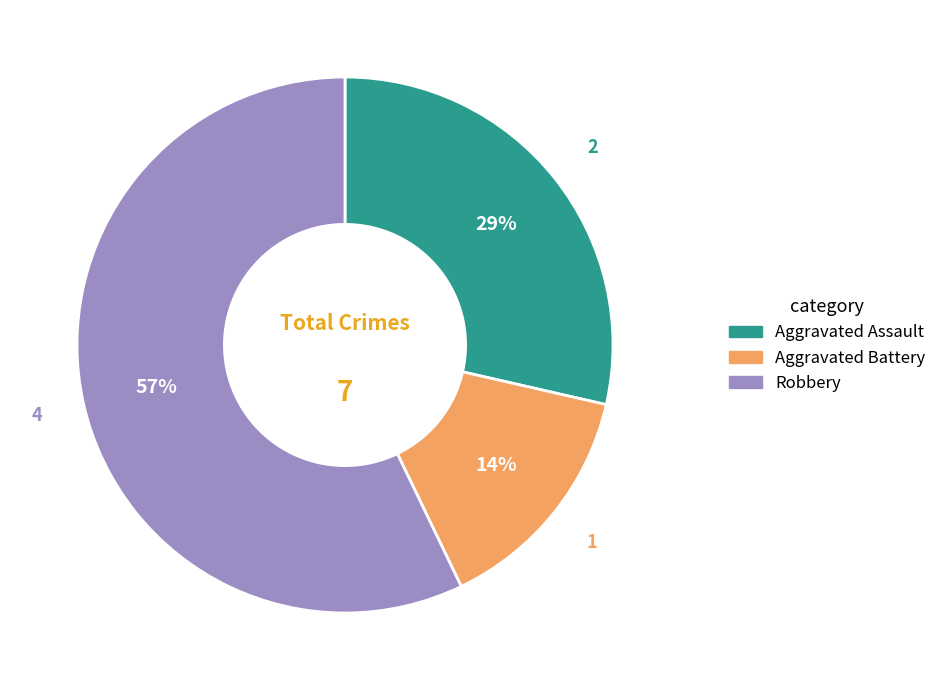

Is there any slice that represents more than half of the pie?

Yes